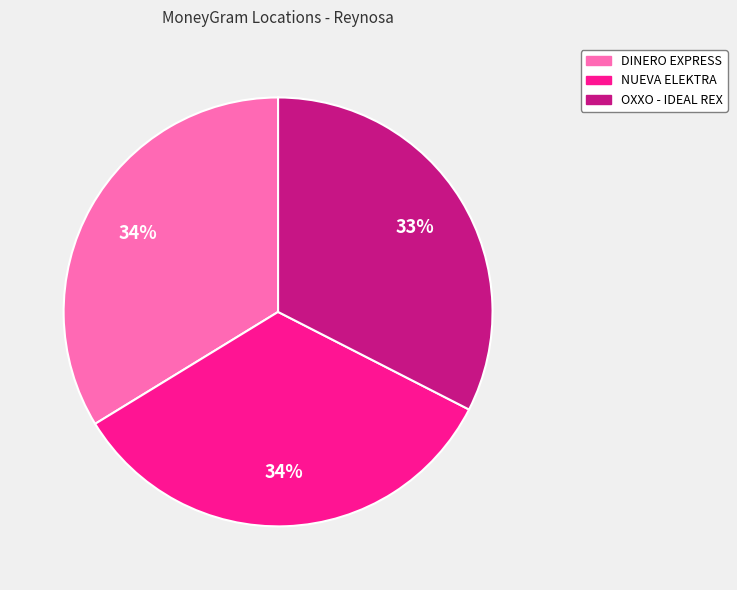

To the nearest percent, what is the average slice percentage?

33%